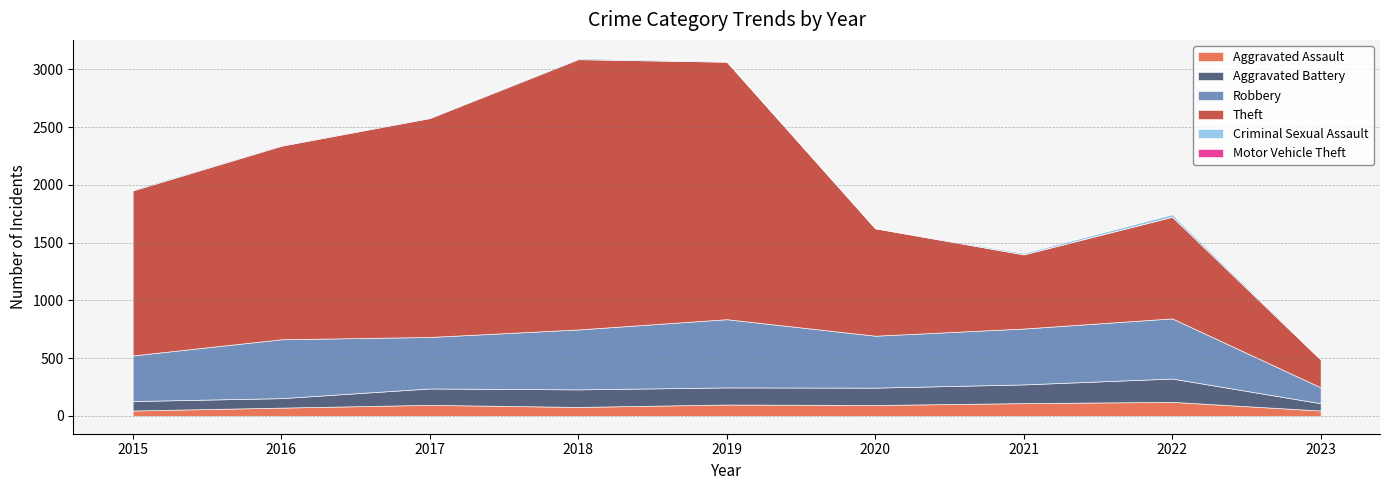

What is the spread (max minus min) of values at 2019?

2229